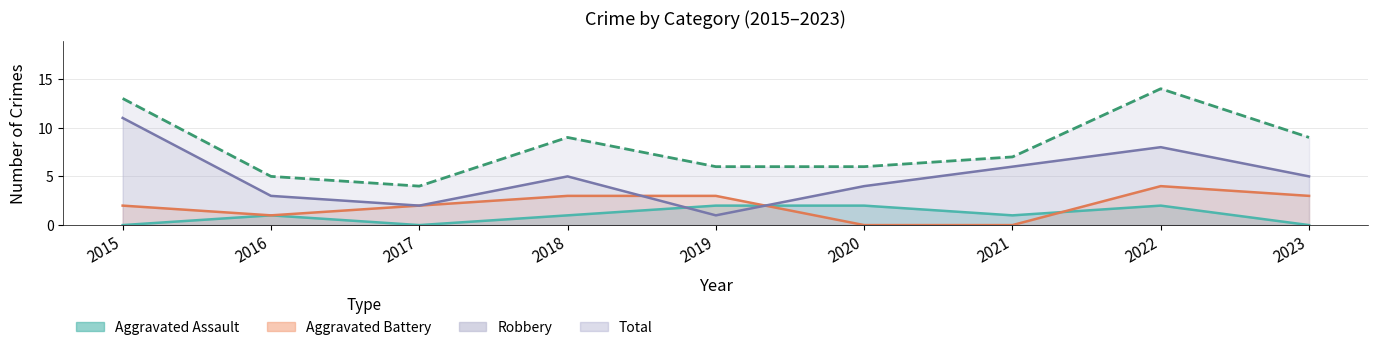

True or false: Total and Aggravated Battery cross at least once.

False